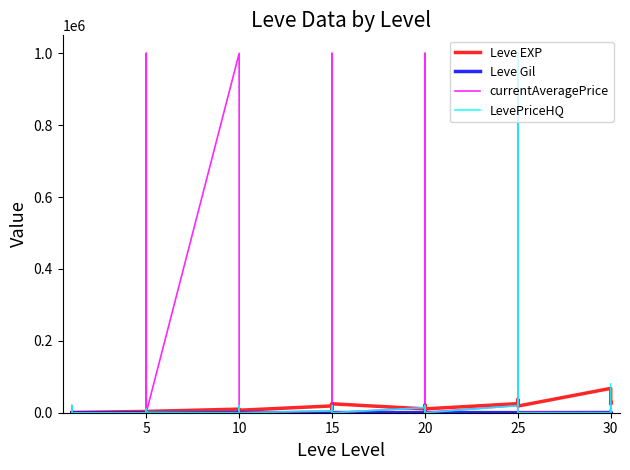

What is the highest value of the currentAveragePrice series?

1000000.0